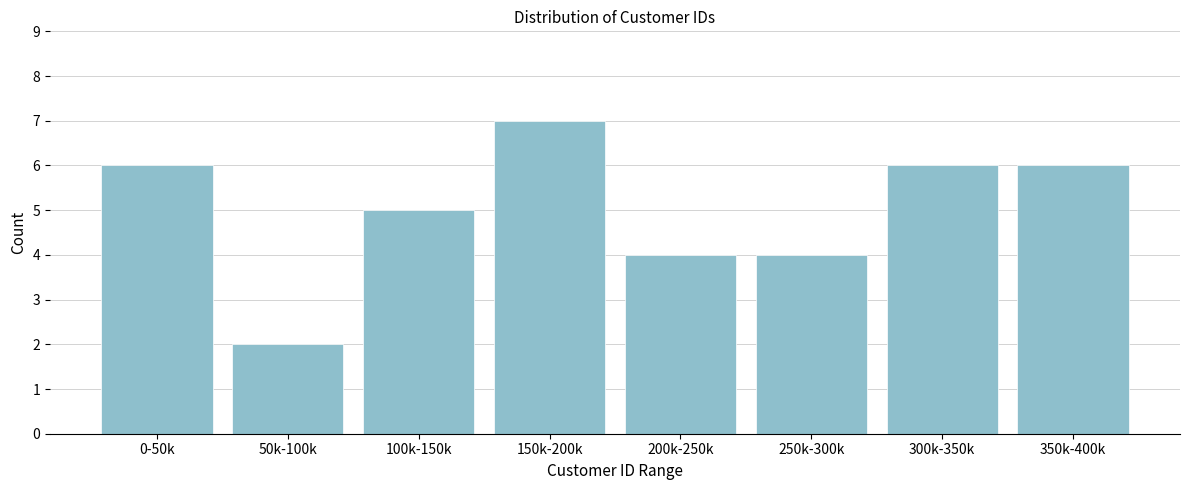

Reading right to left, list all the values displayed in this chart.

350k-400k=6	300k-350k=6	250k-300k=4	200k-250k=4	150k-200k=7	100k-150k=5	50k-100k=2	0-50k=6